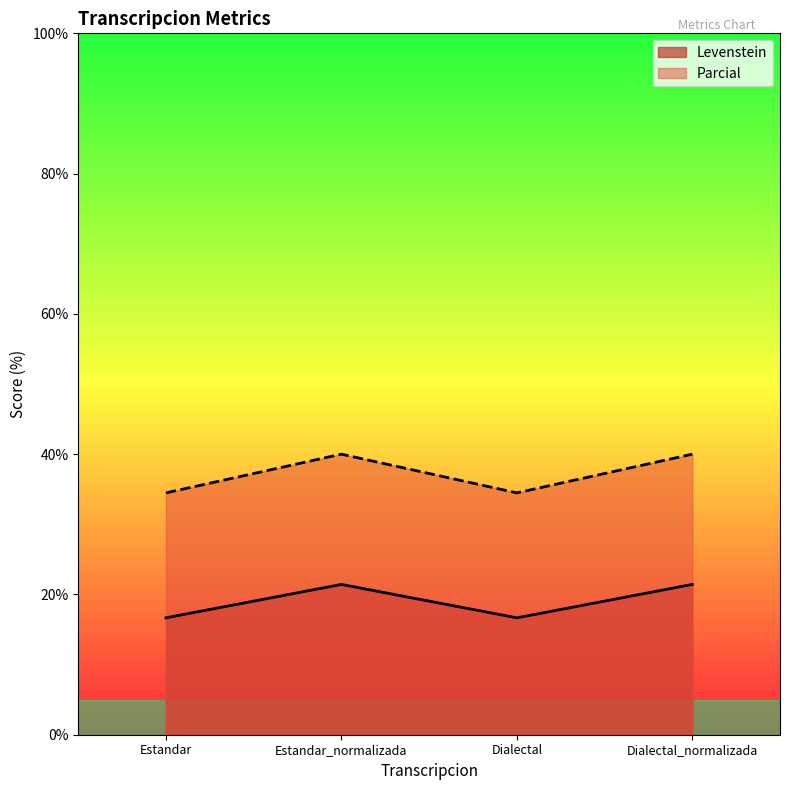

Reading left to right, what are all the values shown in this chart?

Levenstein: Estandar=16.7	Estandar_normalizada=21.4	Dialectal=16.7	Dialectal_normalizada=21.4
Parcial: Estandar=34.5	Estandar_normalizada=40.0	Dialectal=34.5	Dialectal_normalizada=40.0